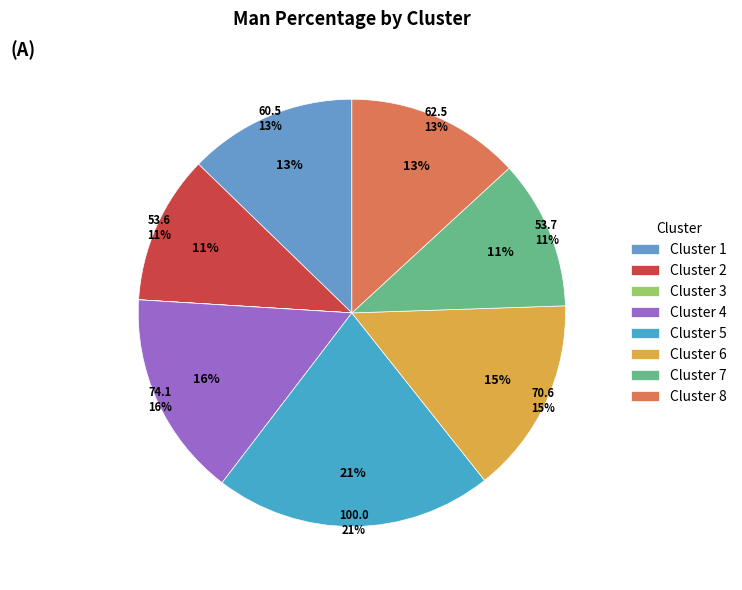

What is the smallest slice in the pie chart?

Cluster 3